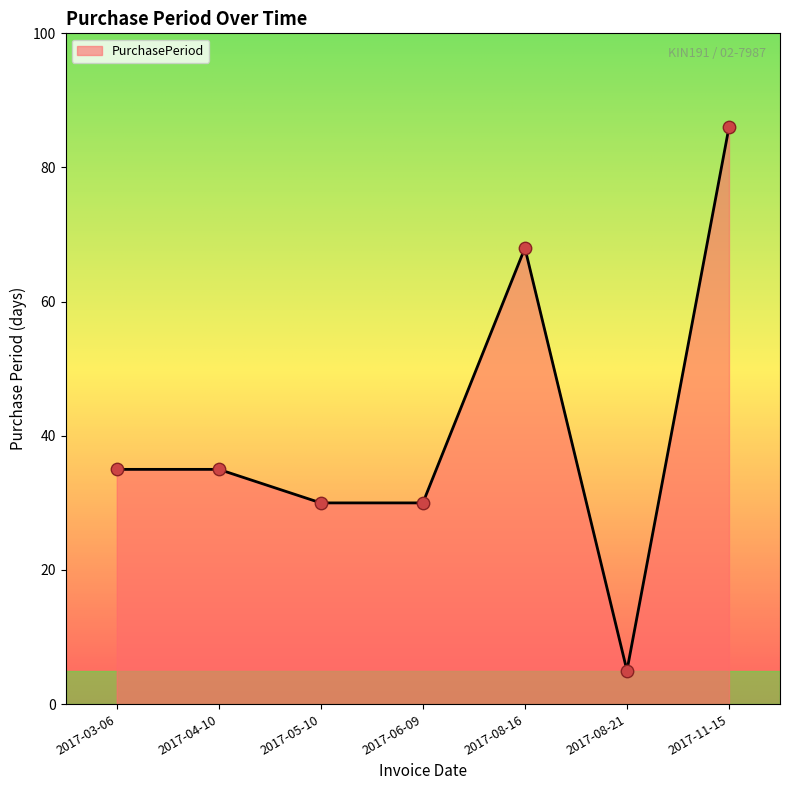

Which has a higher value, 2017-08-16 or 2017-08-21?

2017-08-16